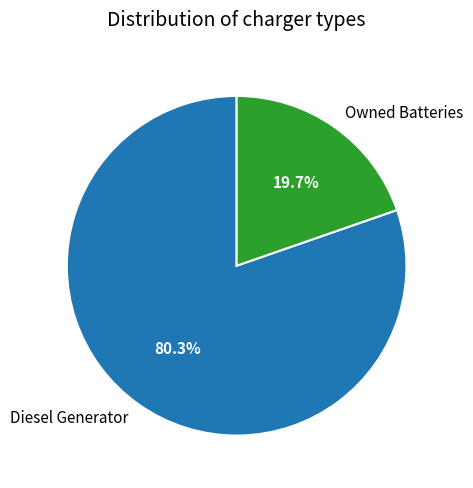

Does Diesel Generator represent more than half of the total?

Yes